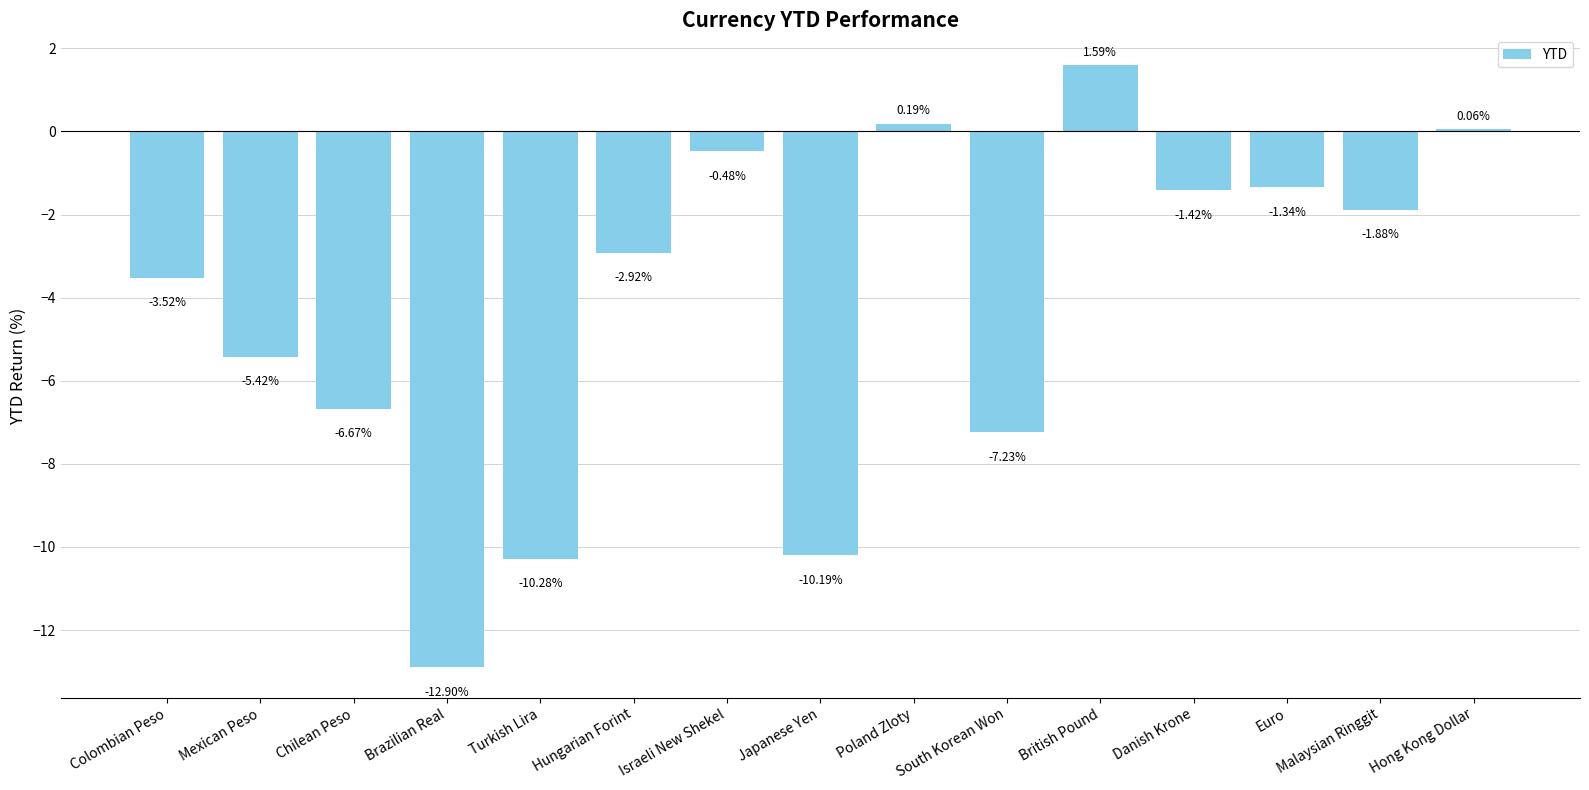

How many values are below -2?

8